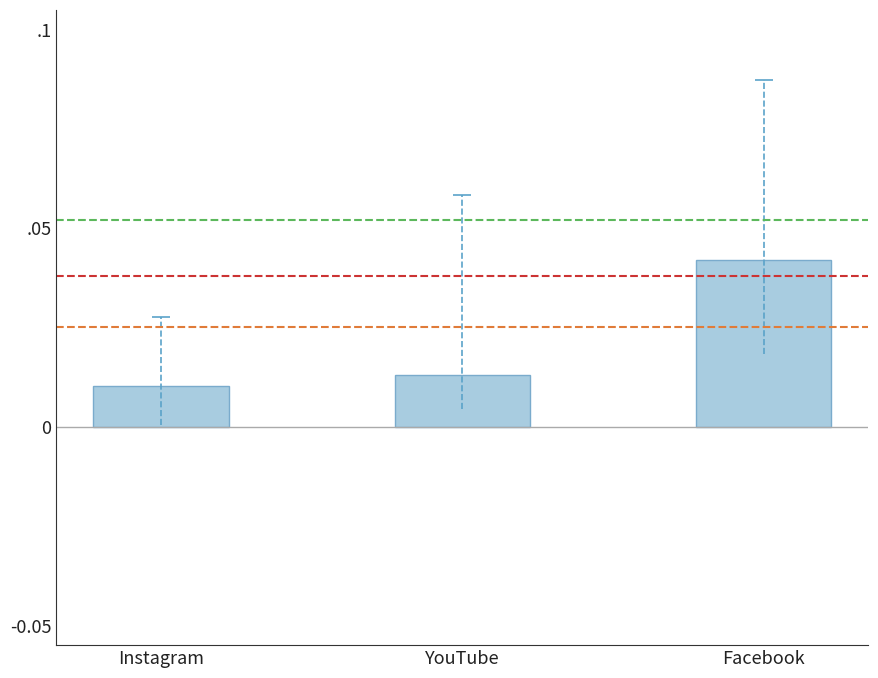

What is the sum of all values?

0.1